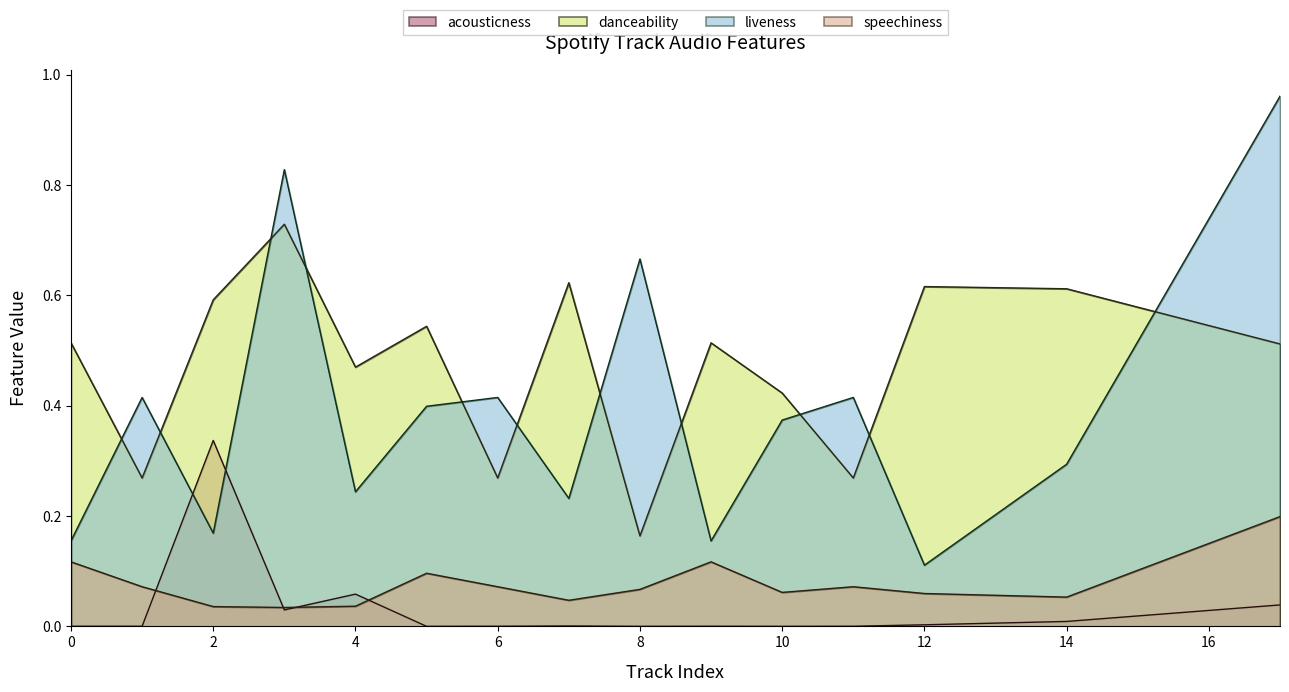

Reading left to right, extract all data points from this chart.

acousticness: 0=0.0	1=0.0	2=0.3	3=0.0	4=0.1	5=0.0	6=0.0	7=0.0	8=0.0	9=0.0	10=0.0	11=0.0	12=0.0	14=0.0	17=0.0
danceability: 0=0.5	1=0.3	2=0.6	3=0.7	4=0.5	5=0.5	6=0.3	7=0.6	8=0.2	9=0.5	10=0.4	11=0.3	12=0.6	14=0.6	17=0.5
liveness: 0=0.2	1=0.4	2=0.2	3=0.8	4=0.2	5=0.4	6=0.4	7=0.2	8=0.7	9=0.2	10=0.4	11=0.4	12=0.1	14=0.3	17=1.0
speechiness: 0=0.1	1=0.1	2=0.0	3=0.0	4=0.0	5=0.1	6=0.1	7=0.0	8=0.1	9=0.1	10=0.1	11=0.1	12=0.1	14=0.1	17=0.2